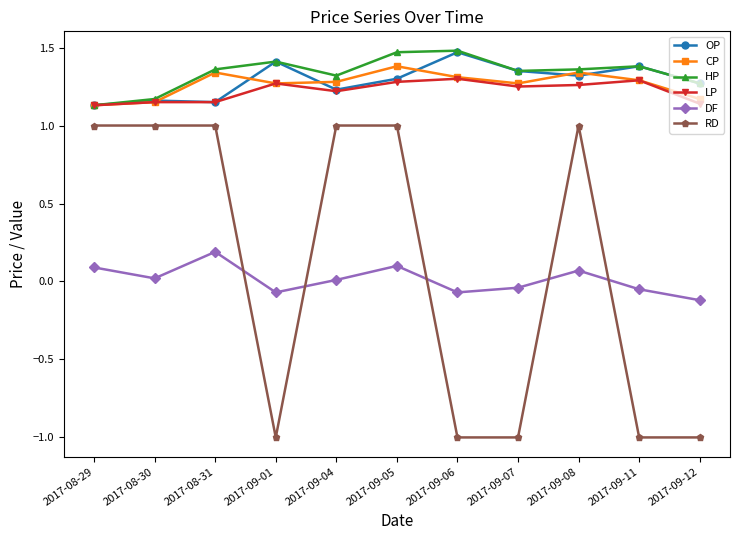

True or false: DF and OP intersect in this chart.

False